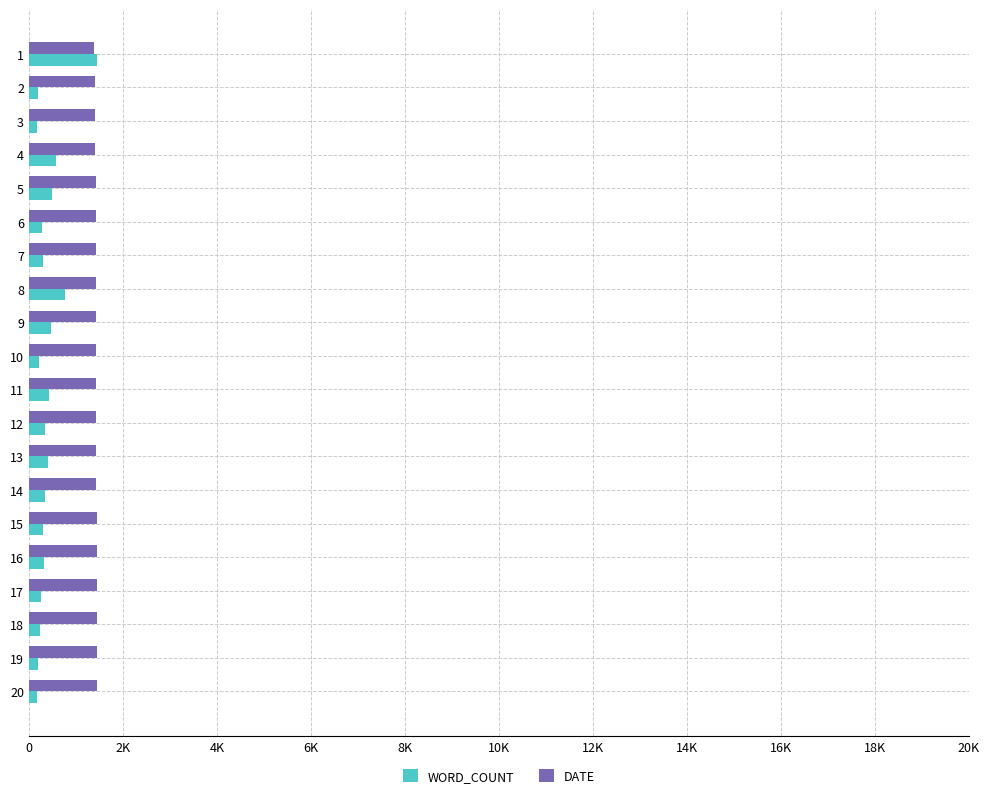

What is the difference between the maximum and minimum values in the WORD_COUNT series?

1280